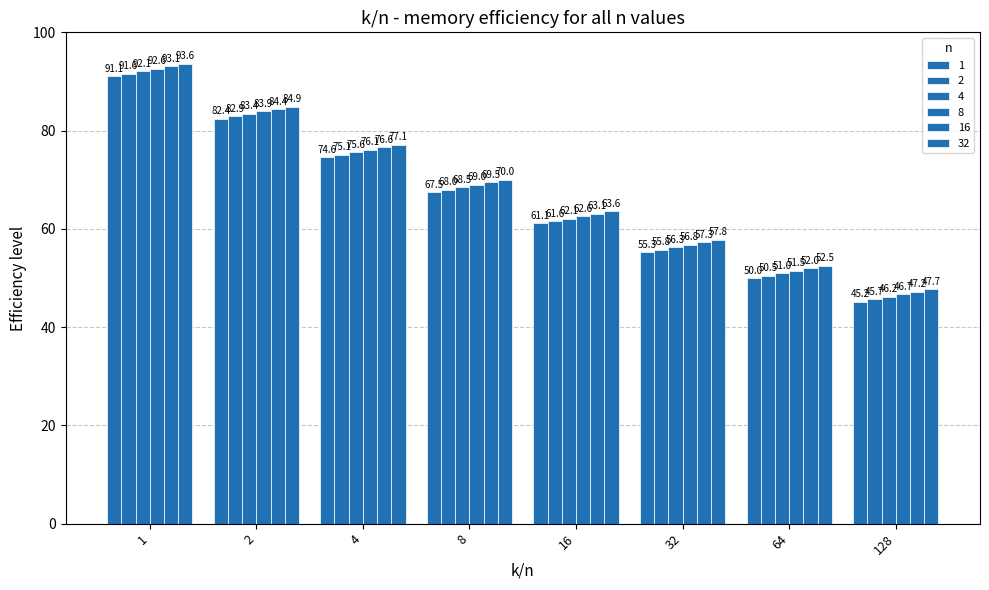

How many data points in 16 are less than 69?

4